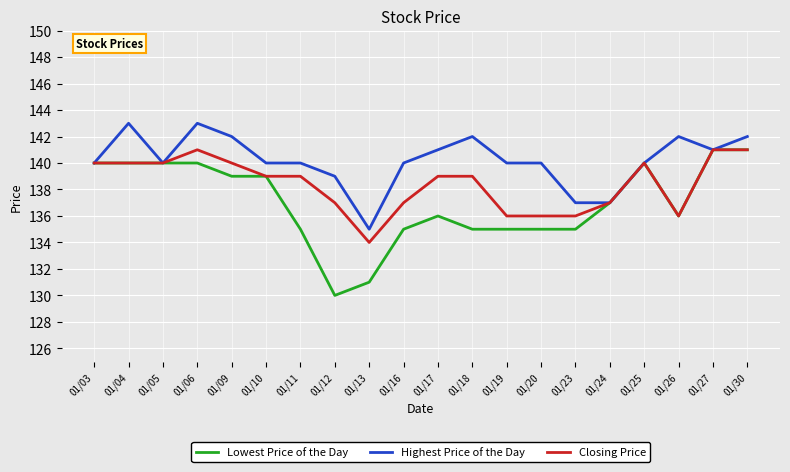

Is it true that Lowest Price of the Day equals 237 at 01/23?

False